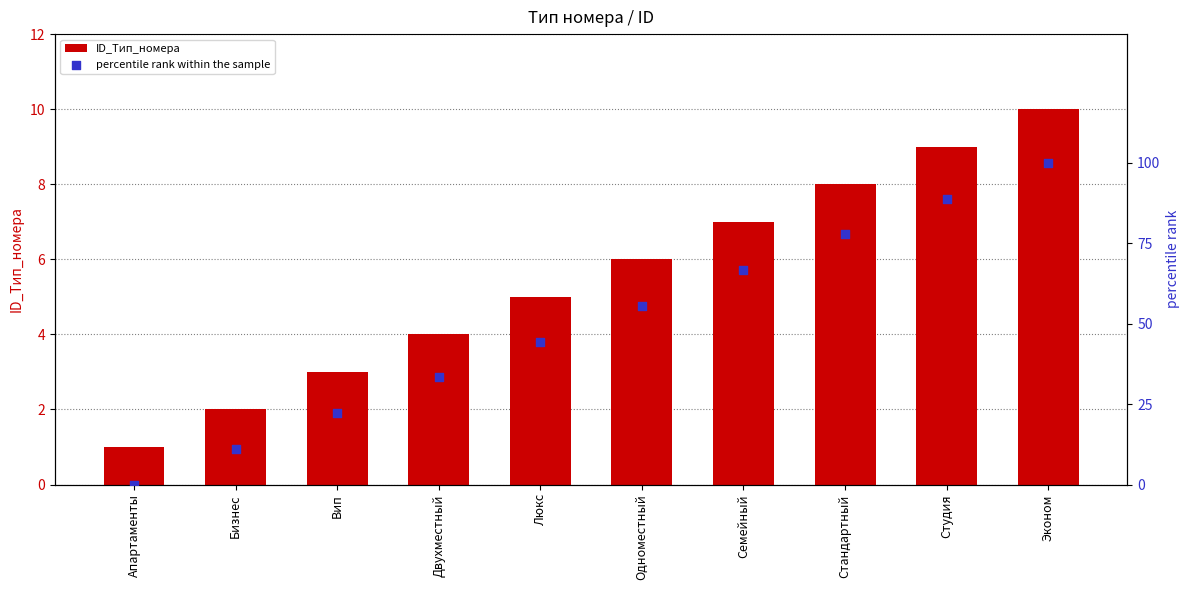

What is the total value across all series at Бизнес?

13.1